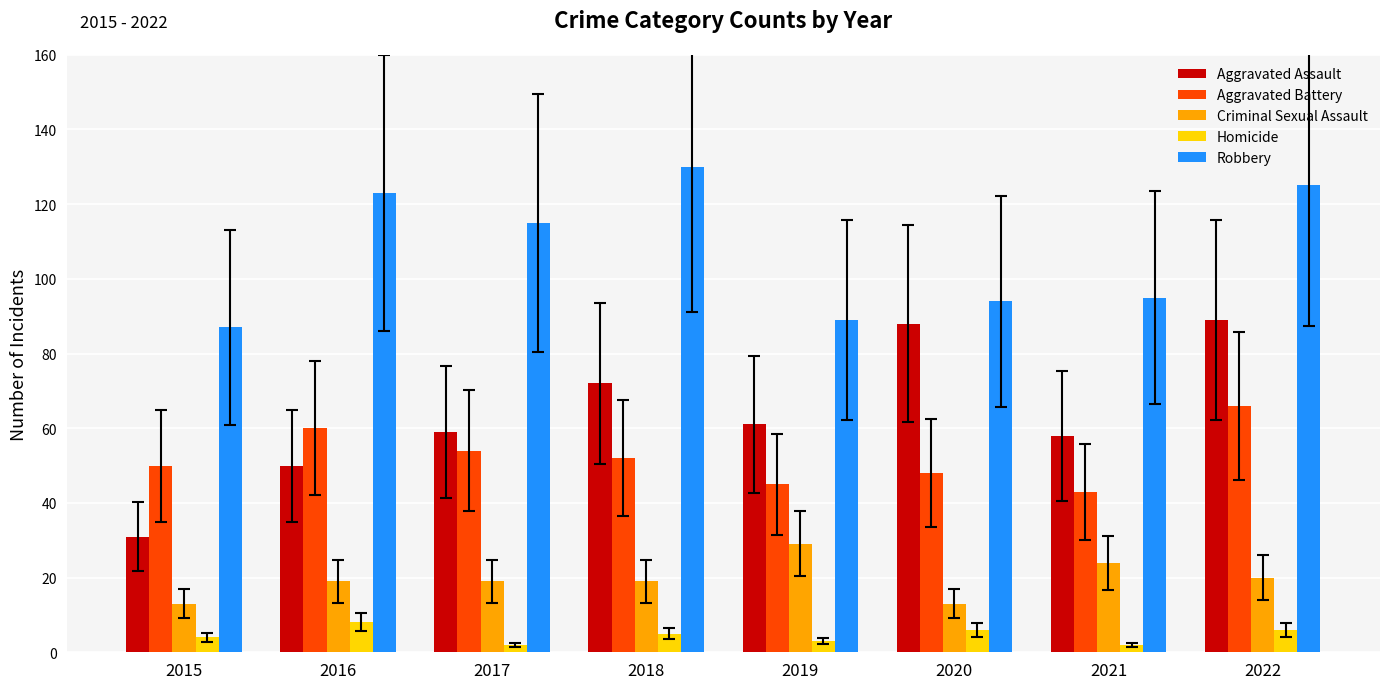

What is the maximum value for Criminal Sexual Assault?

29